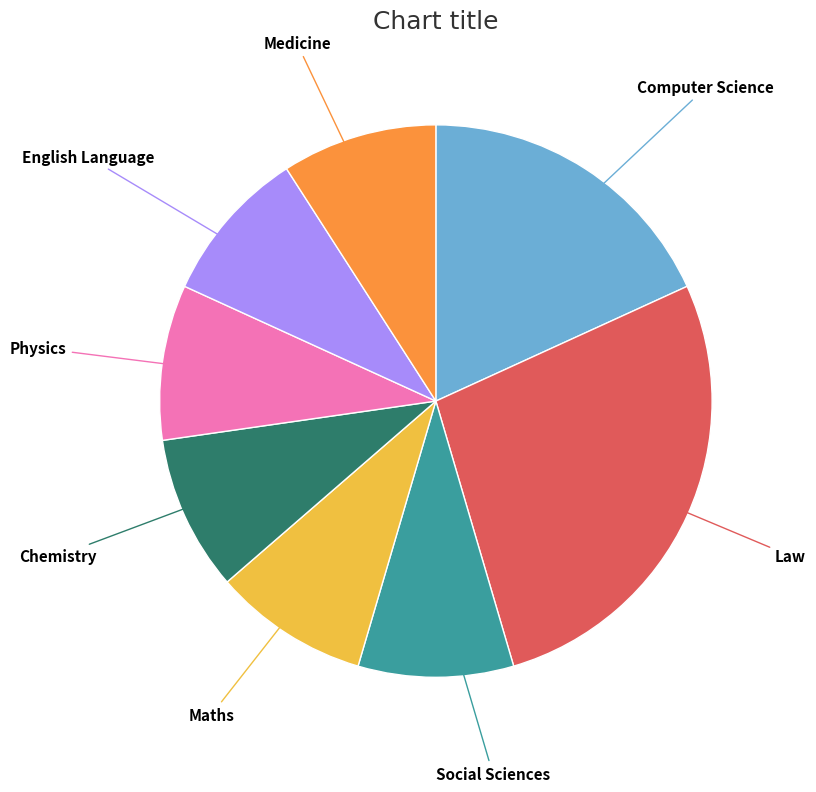

Is there any slice that represents more than half of the pie?

No